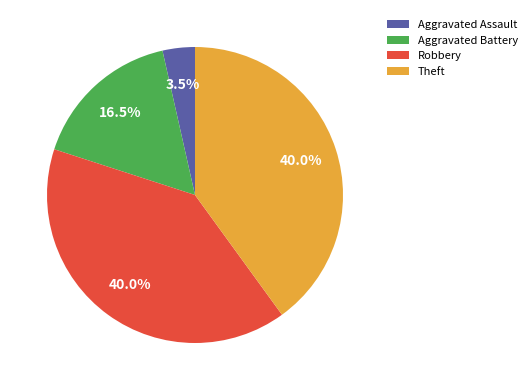

To the nearest percent, what is the difference between the Theft and Aggravated Assault slice percentages?

36%